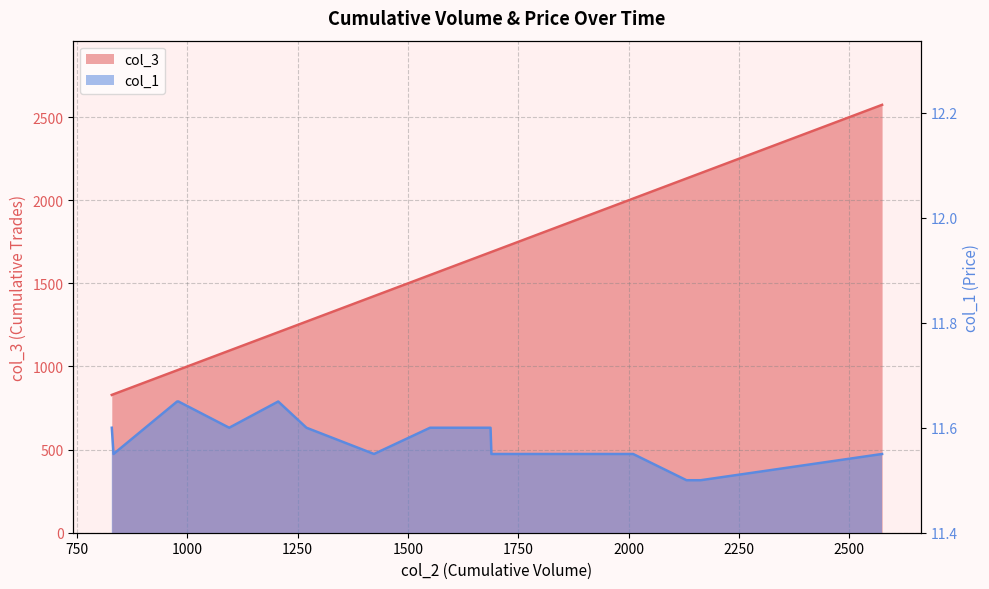

Which category has the lowest value in the col_3 series?

829